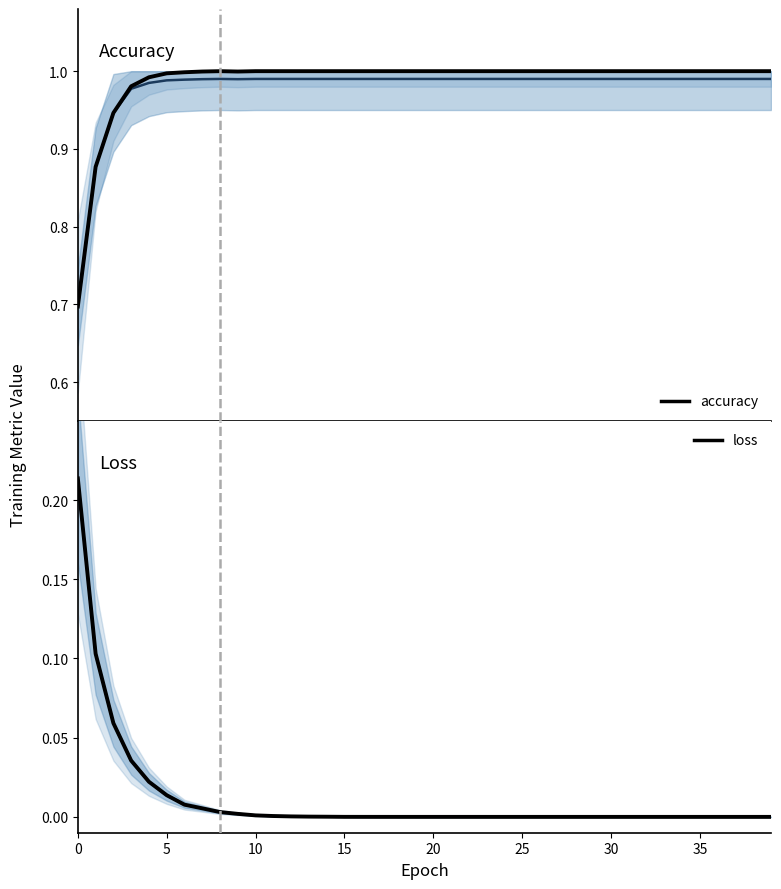

What is the difference between the maximum and minimum values in the loss series?

0.2